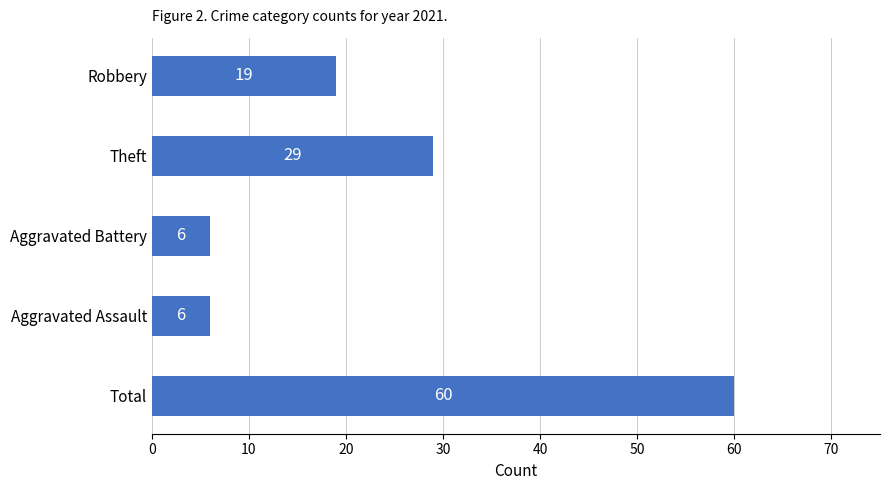

What is the sum of all values?

120